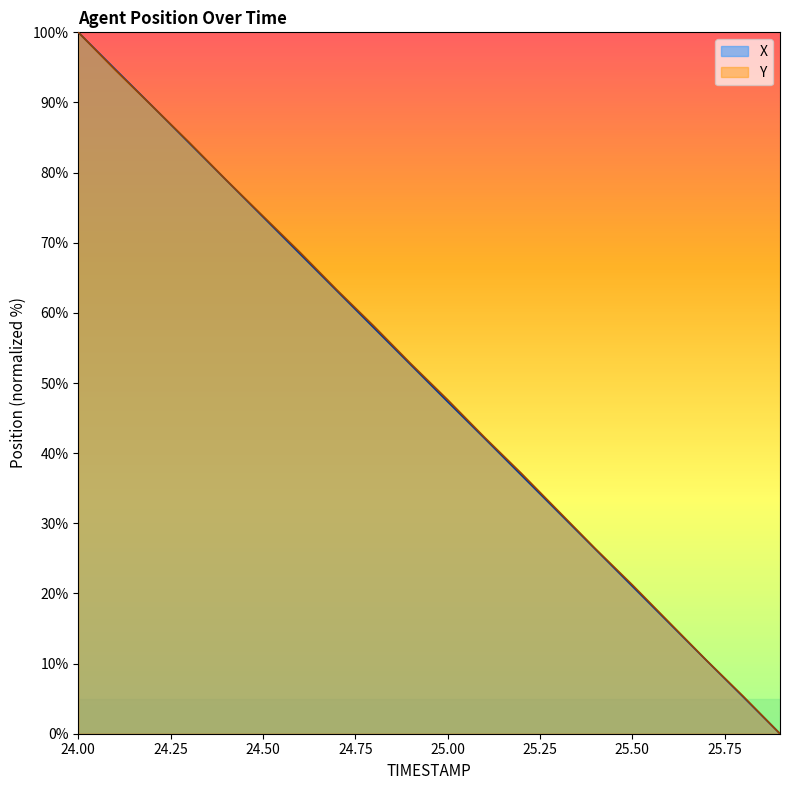

True or false: X has a value of 48.0 at 24.2.

False